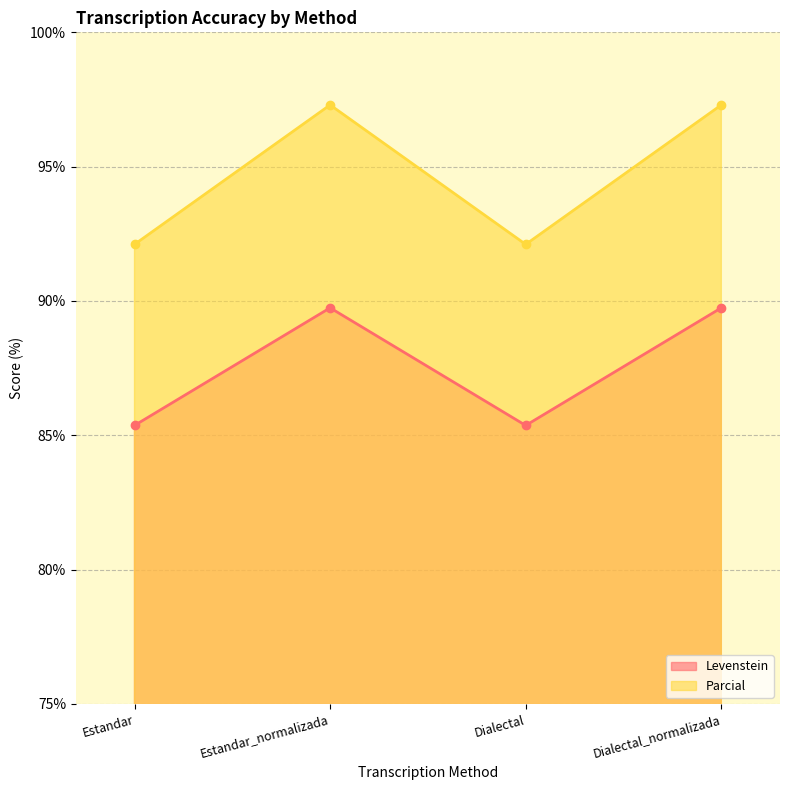

List the series in order of their peak value, lowest first.

Levenstein, Parcial